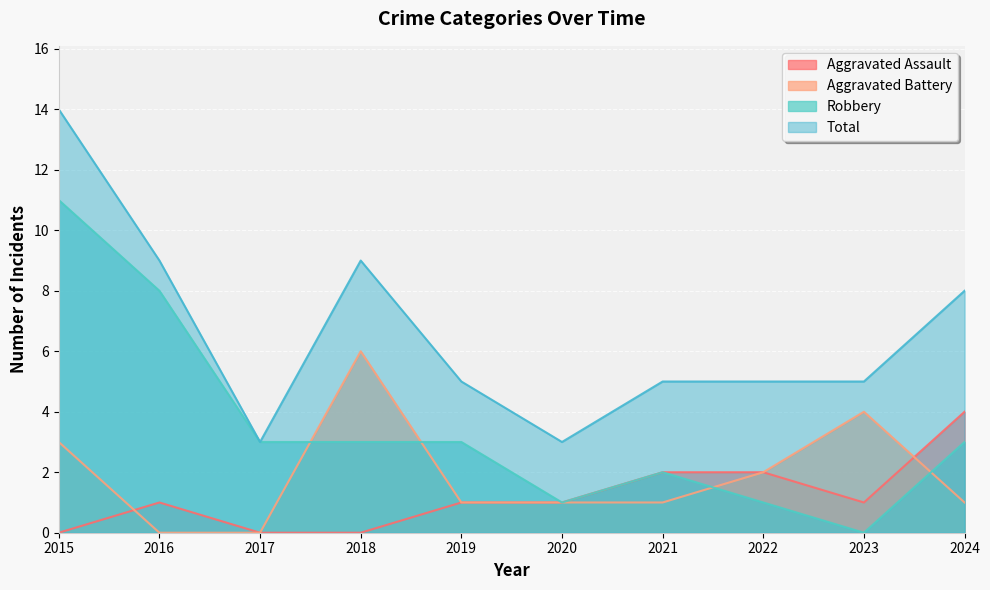

What is the sum of the Aggravated Assault values at 2016 and 2018?

1